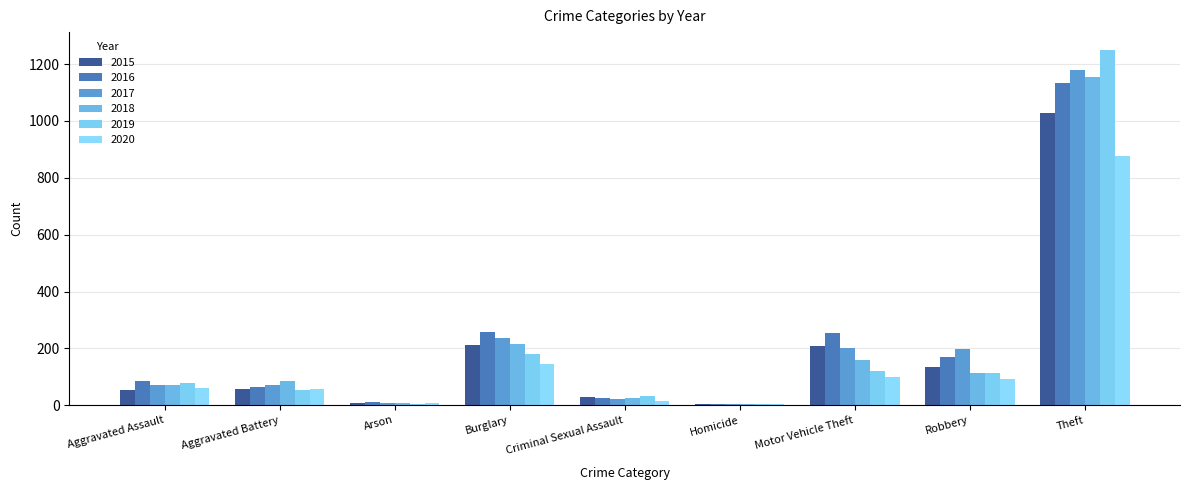

What is the value of the 2020 bar at the 1st from the left?

62